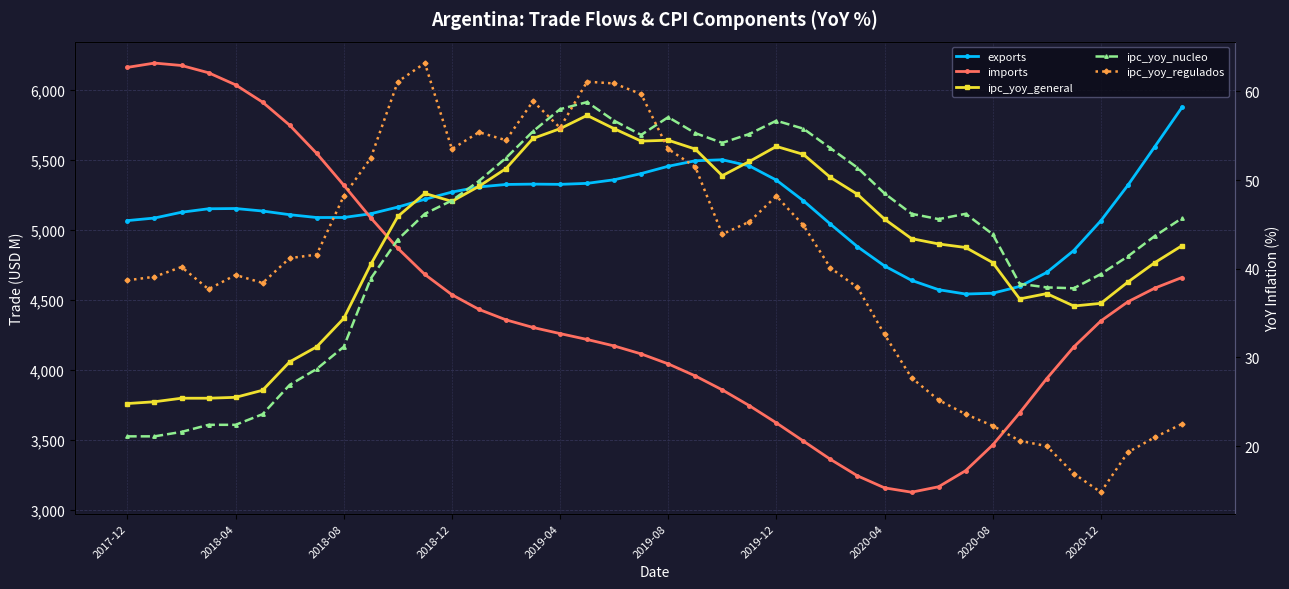

At how many categories does at least one series exceed 2984?

40